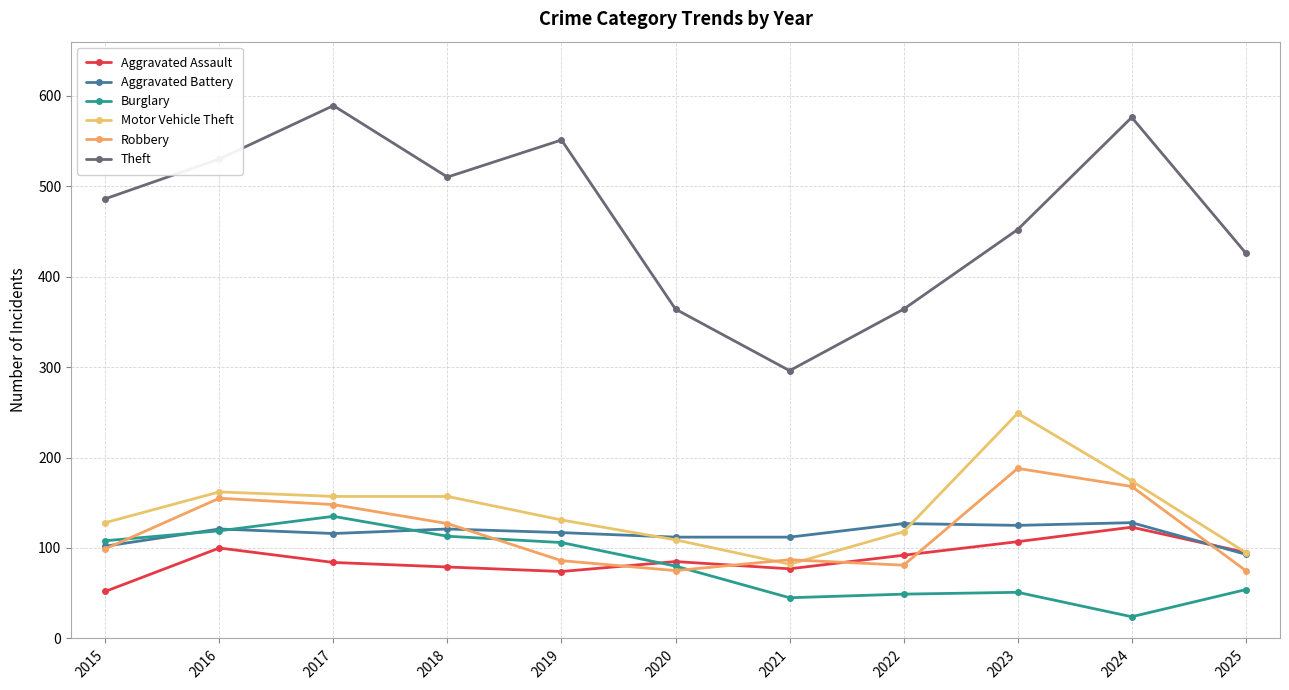

What is the sum of the Robbery values at 2018 and 2025?

202